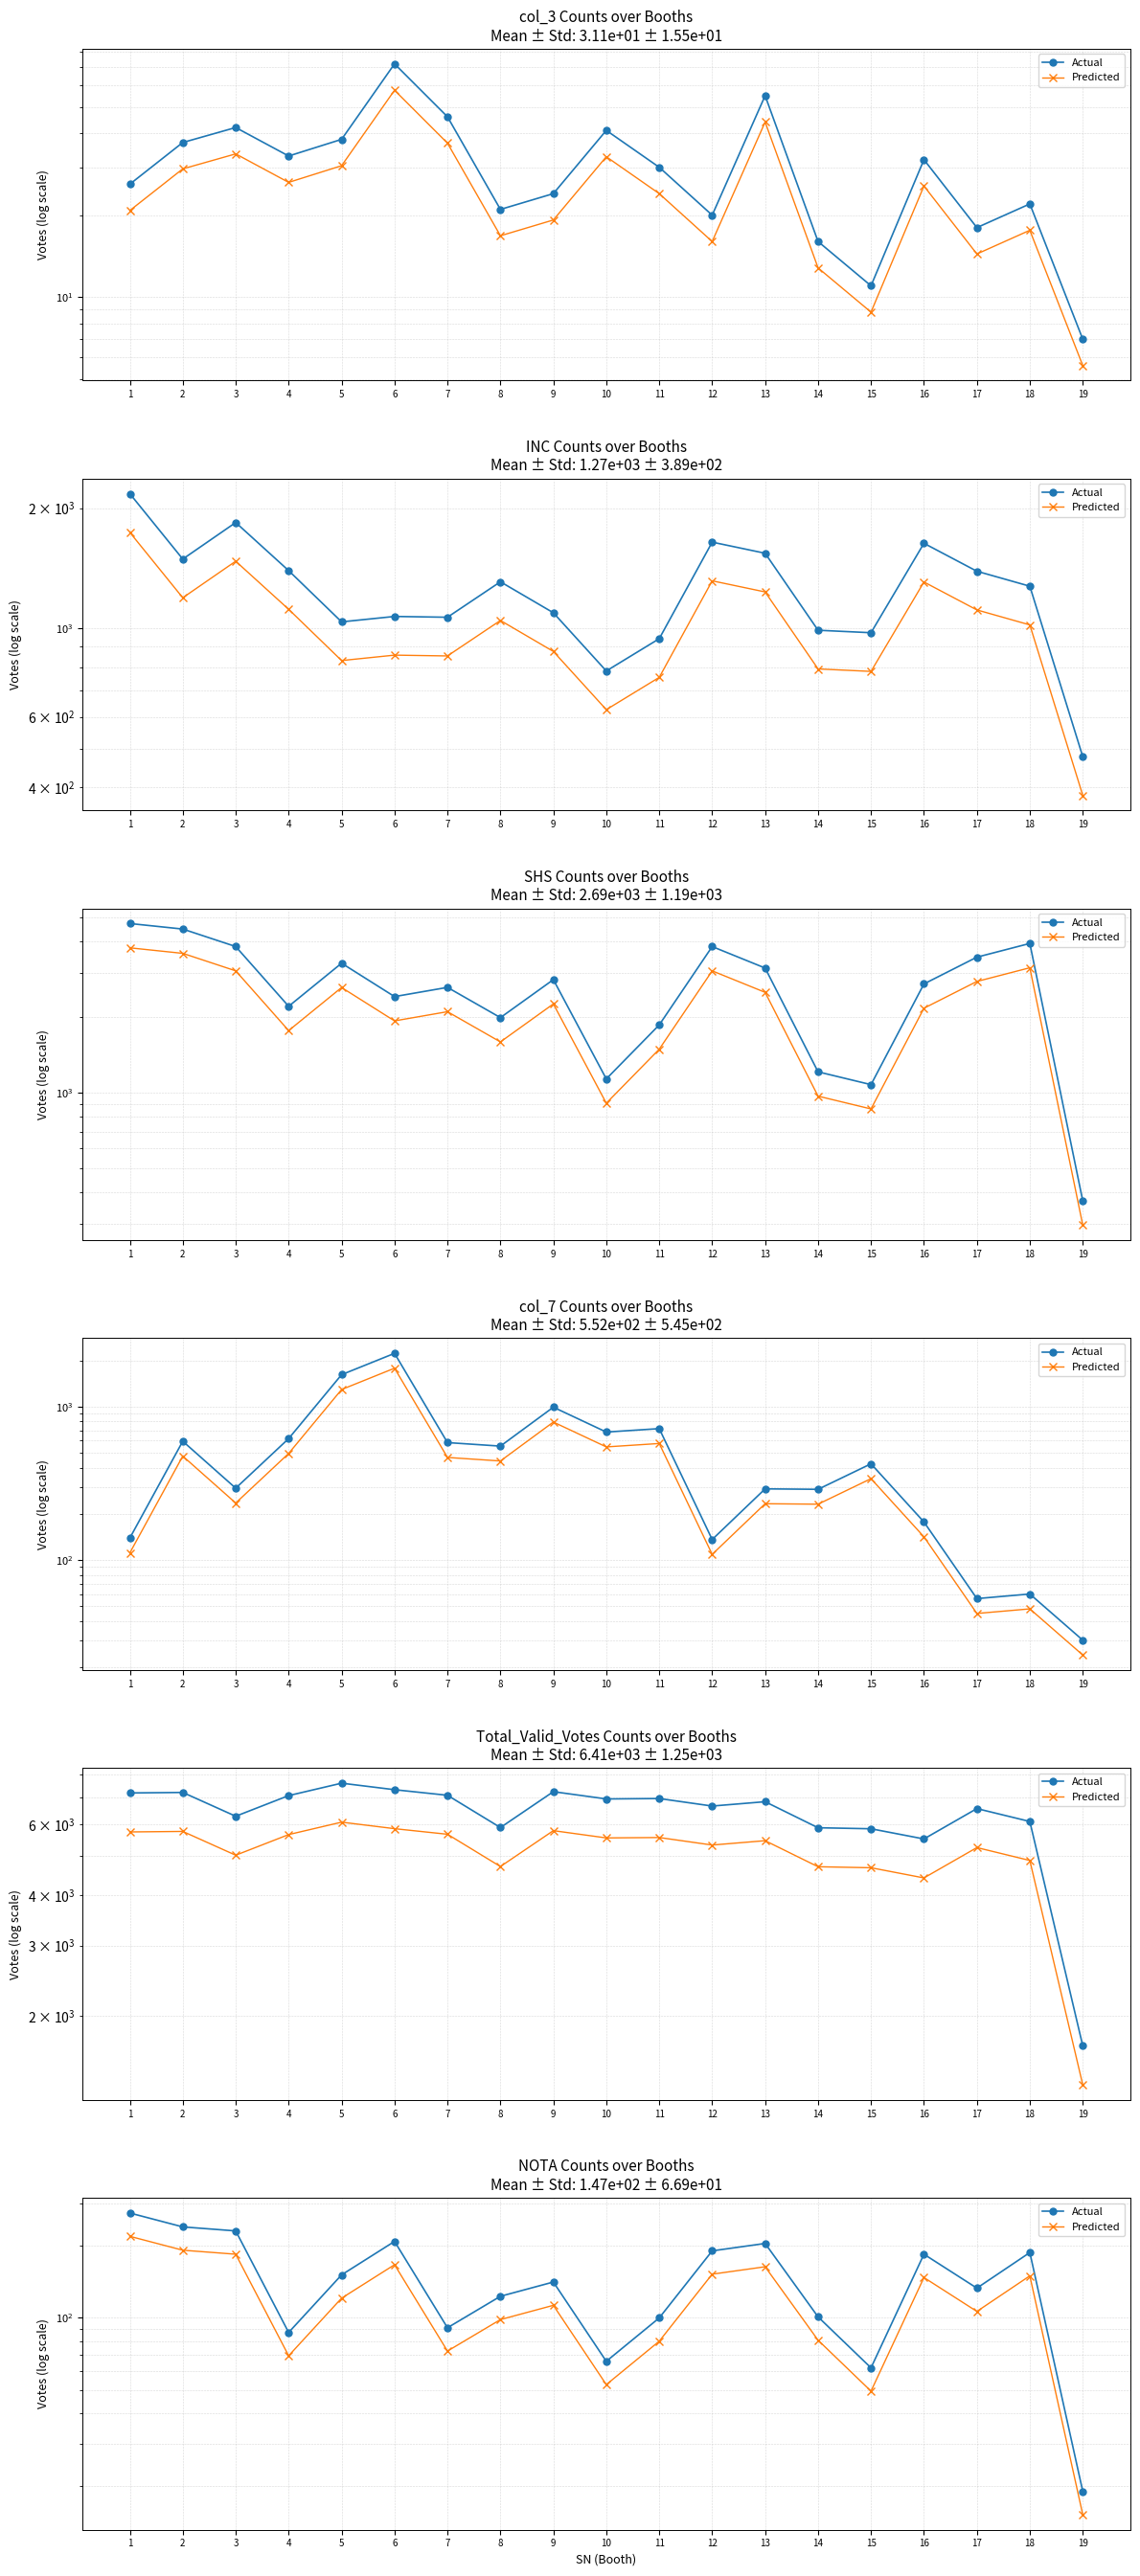

Reading right to left, what are all the values shown in this chart?

Actual: 19.0	187.0	133.0	184.0	62.0	101.0	204.0	190.0	100.0	66.0	141.0	123.0	91.0	208.0	151.0	87.0	230.0	239.0	273.0
Predicted: 15.2	149.6	106.4	147.2	49.6	80.8	163.2	152.0	80.0	52.8	112.8	98.4	72.8	166.4	120.8	69.6	184.0	191.2	218.4